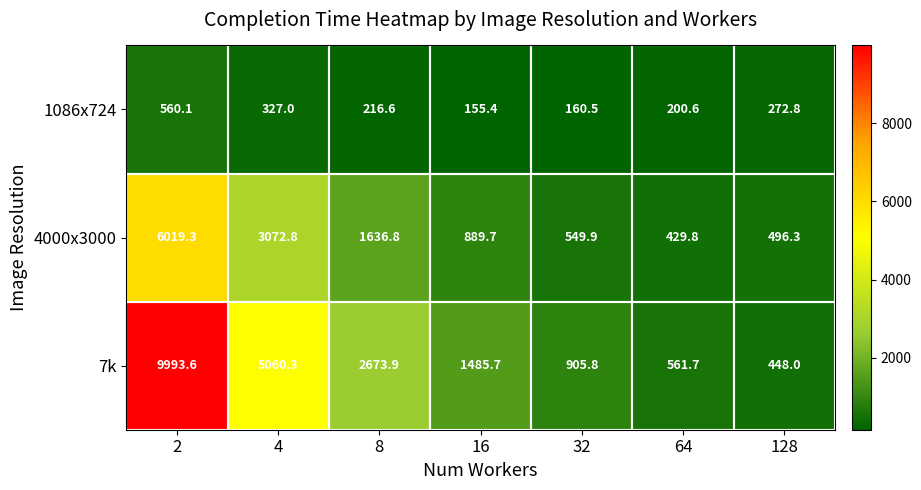

Where is 7k nearest to the value 5220?

4